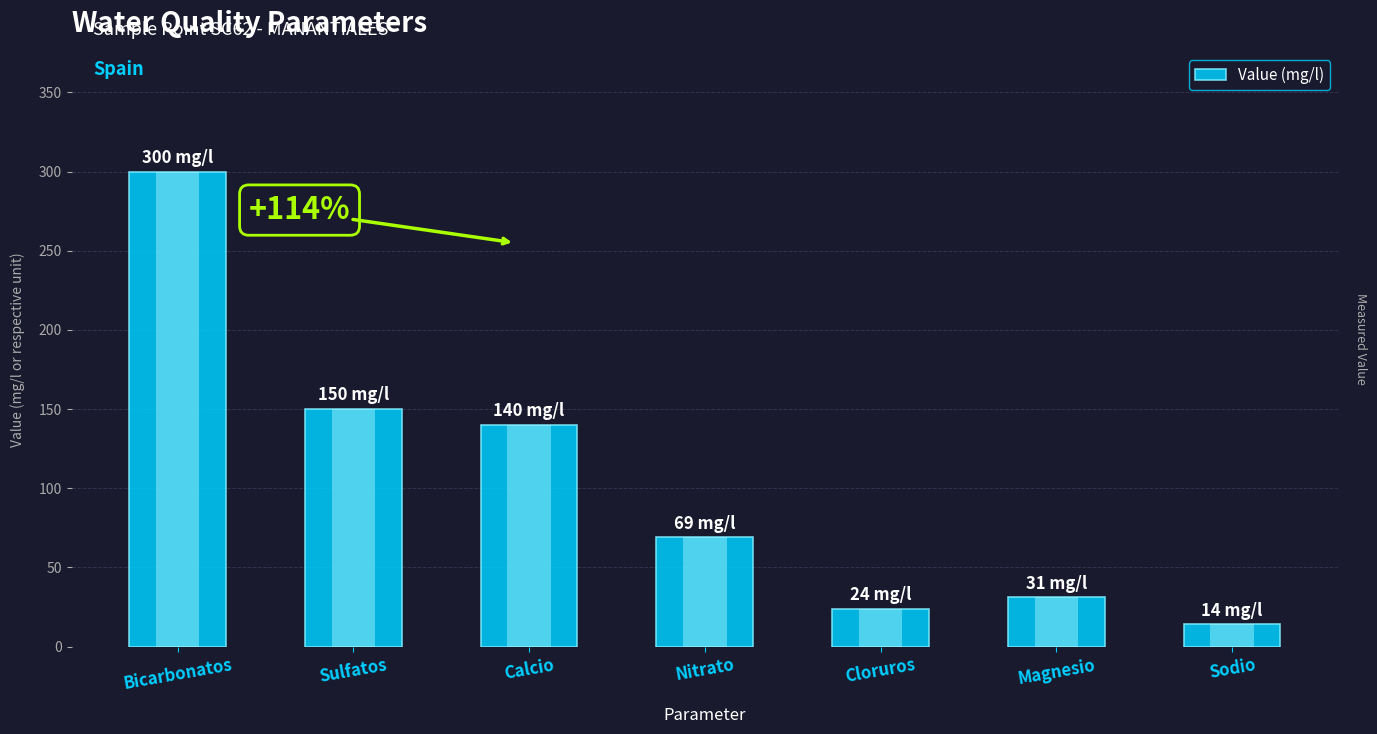

What is the smallest value displayed?

14